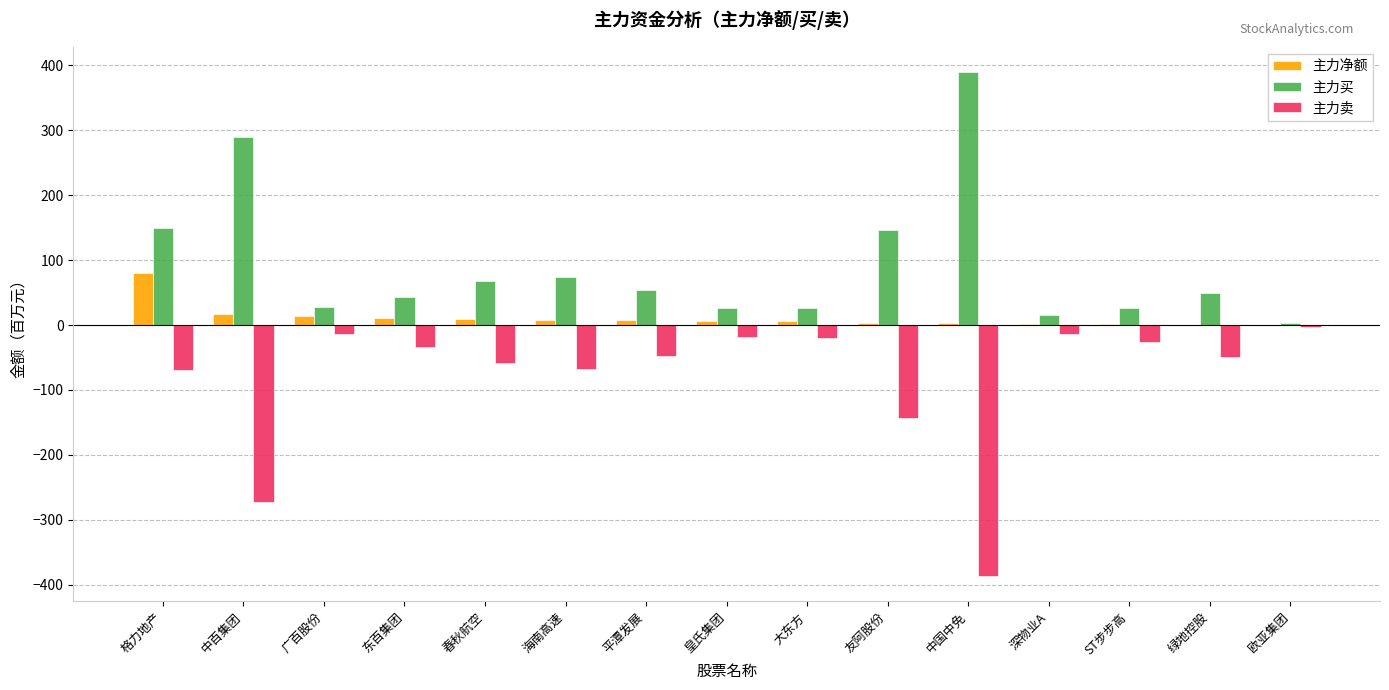

At which category does the chart reach its peak across all series?

中国中免